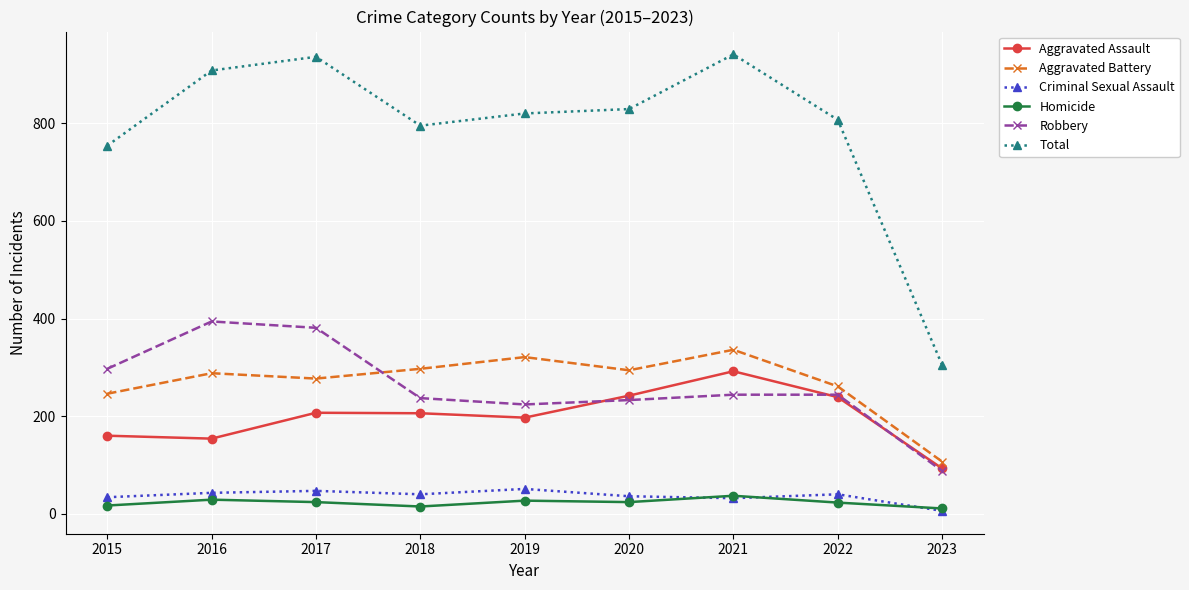

At how many categories does at least one series exceed 93?

9